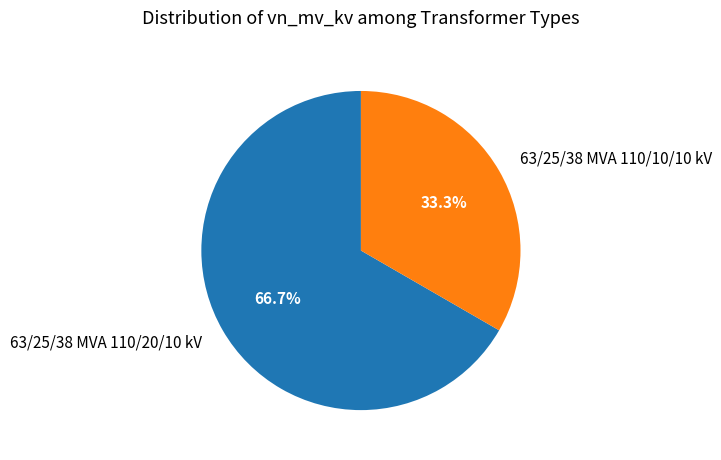

Rank the categories by value from lowest to highest.

63/25/38 MVA 110/10/10 kV, 63/25/38 MVA 110/20/10 kV